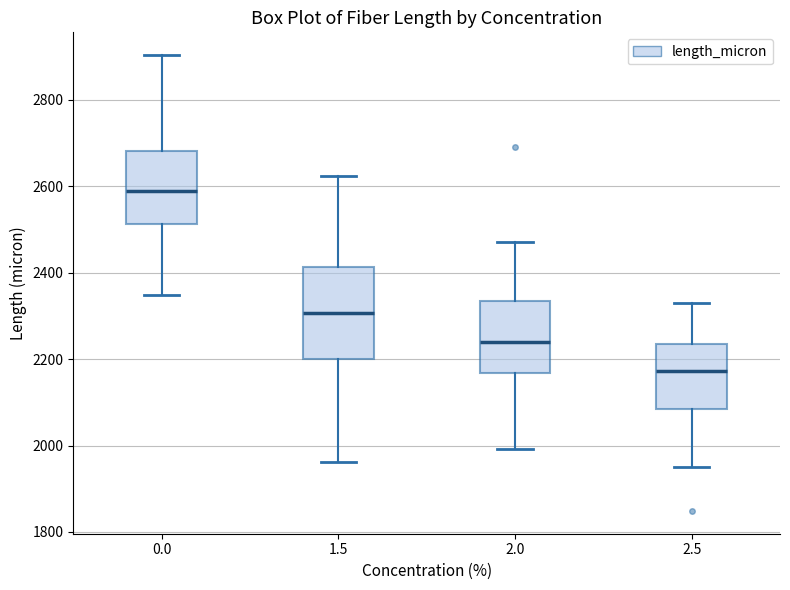

Where does the lower whisker of the box at x = 2.5 end on the y-axis? The values are not printed on the chart, so give them approximately, as read against the axis.

1940